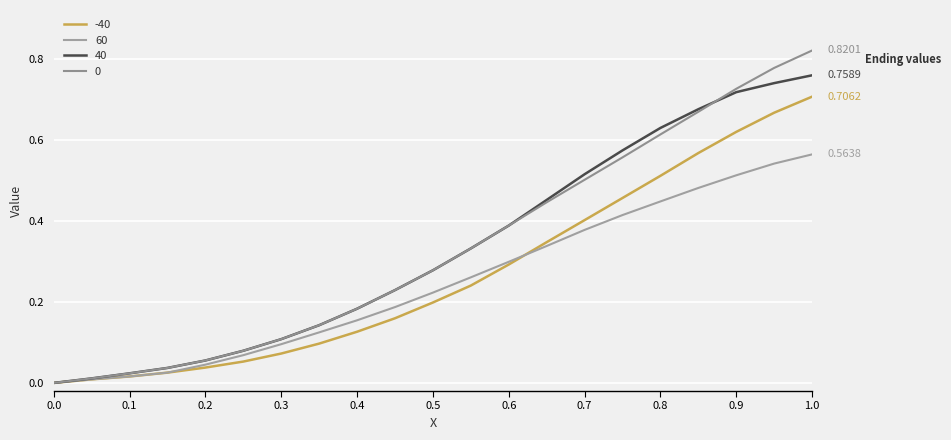

How many lines are shown in the chart?

4